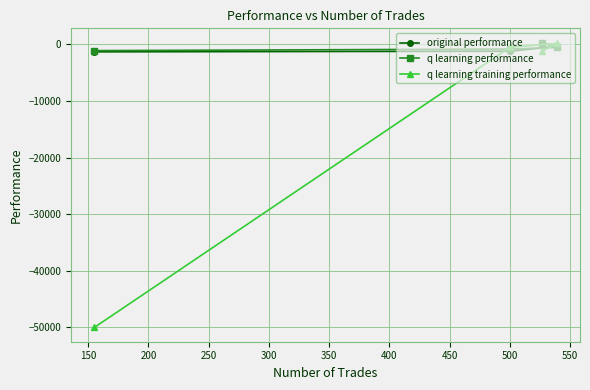

What are all the series names shown in the legend?

original performance, q learning performance, q learning training performance